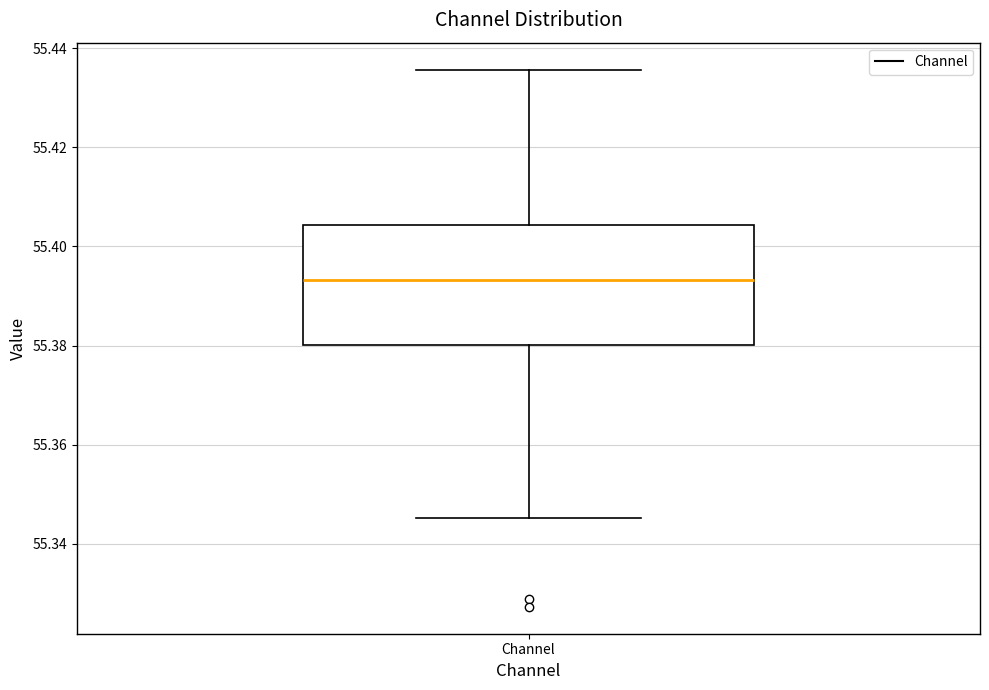

Where does the upper whisker of the box for Channel end on the y-axis? The values are not printed on the chart, so give them approximately, as read against the axis.

55.436